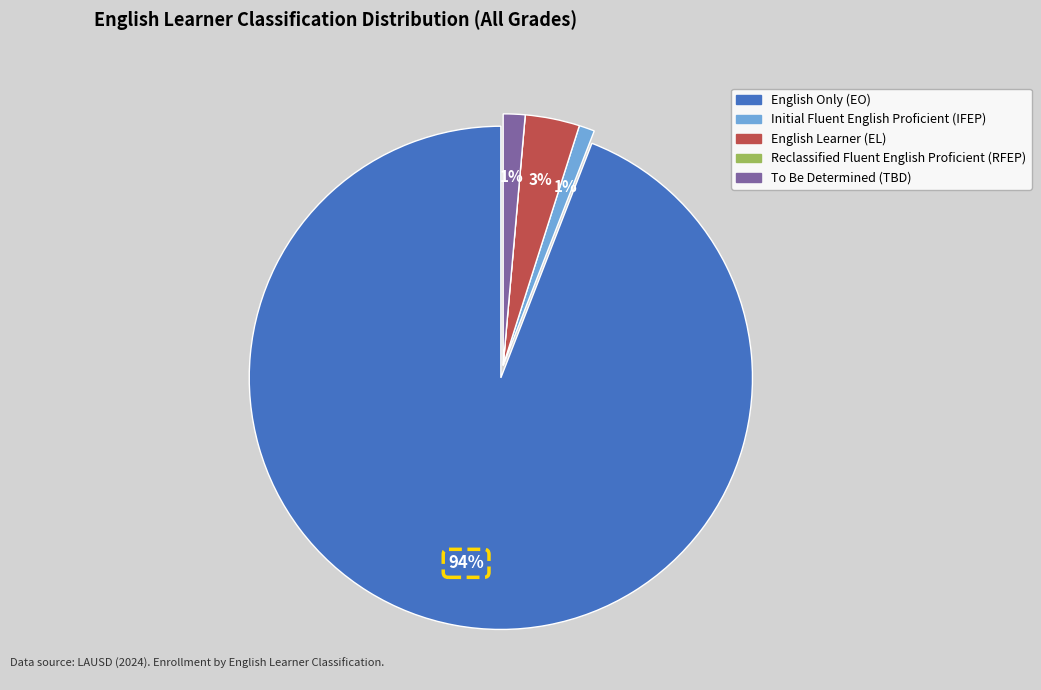

Which category has the biggest portion of the pie?

English Only (EO)